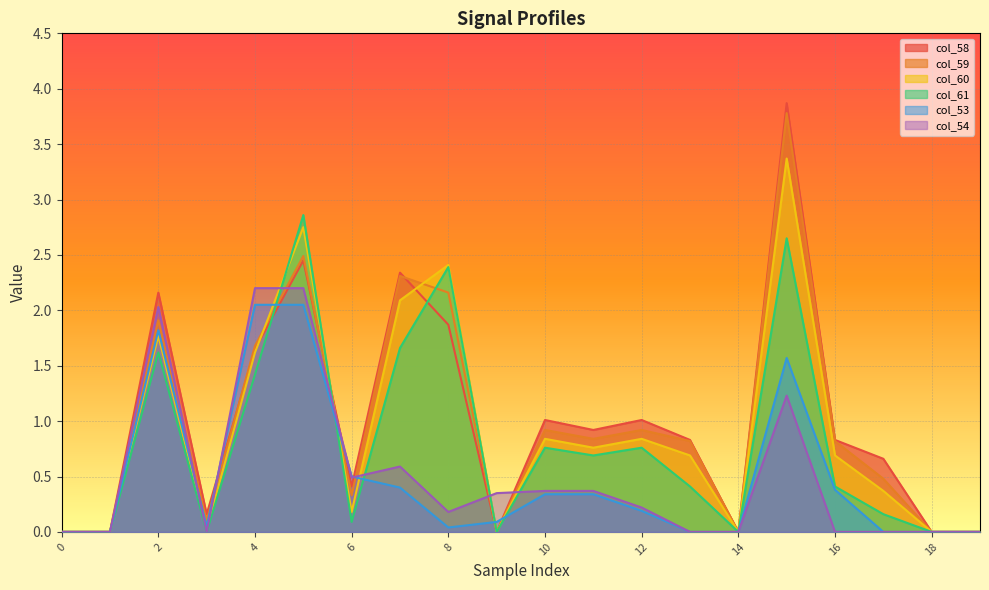

Reading left to right, transcribe all the data shown in this chart.

col_58: 0=0.0	1=0.0	2=2.2	3=0.2	4=1.6	5=2.5	6=0.4	7=2.3	8=1.9	9=0.0	10=1.0	11=0.9	12=1.0	13=0.8	14=0.0	15=3.9	16=0.8	17=0.7	18=0.0	19=0.0
col_59: 0=0.0	1=0.0	2=1.9	3=0.1	4=1.7	5=2.5	6=0.3	7=2.3	8=2.2	9=0.0	10=0.9	11=0.8	12=0.9	13=0.8	14=0.0	15=3.8	16=0.8	17=0.5	18=0.0	19=0.0
col_60: 0=0.0	1=0.0	2=1.8	3=0.0	4=1.6	5=2.8	6=0.2	7=2.1	8=2.4	9=0.0	10=0.8	11=0.8	12=0.8	13=0.7	14=0.0	15=3.4	16=0.7	17=0.4	18=0.0	19=0.0
col_61: 0=0.0	1=0.0	2=1.6	3=0.0	4=1.4	5=2.9	6=0.1	7=1.7	8=2.4	9=0.0	10=0.8	11=0.7	12=0.8	13=0.4	14=0.0	15=2.6	16=0.4	17=0.2	18=0.0	19=0.0
col_53: 0=0.0	1=0.0	2=1.8	3=0.1	4=2.0	5=2.0	6=0.5	7=0.4	8=0.0	9=0.1	10=0.3	11=0.3	12=0.2	13=0.0	14=0.0	15=1.6	16=0.4	17=0.0	18=0.0	19=0.0
col_54: 0=0.0	1=0.0	2=2.0	3=0.0	4=2.2	5=2.2	6=0.5	7=0.6	8=0.2	9=0.3	10=0.4	11=0.4	12=0.2	13=0.0	14=0.0	15=1.2	16=0.0	17=0.0	18=0.0	19=0.0